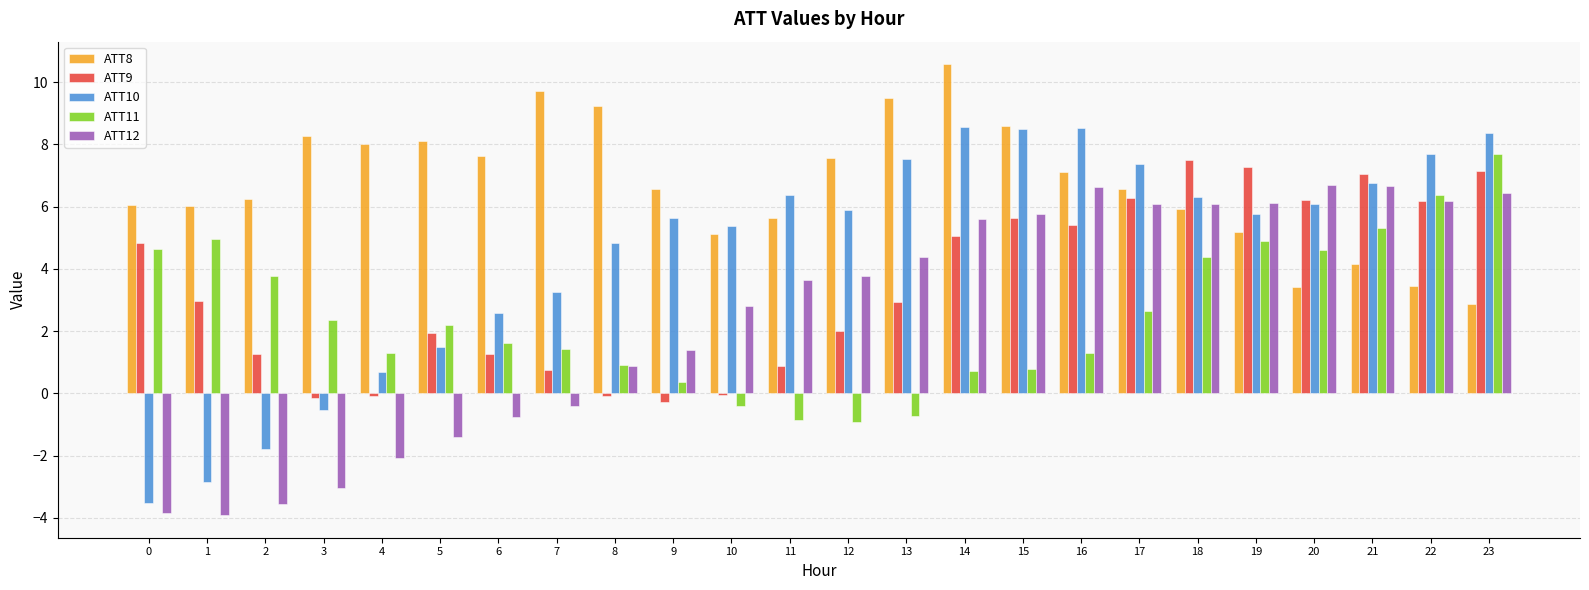

Which series has the largest total across all categories?

ATT8